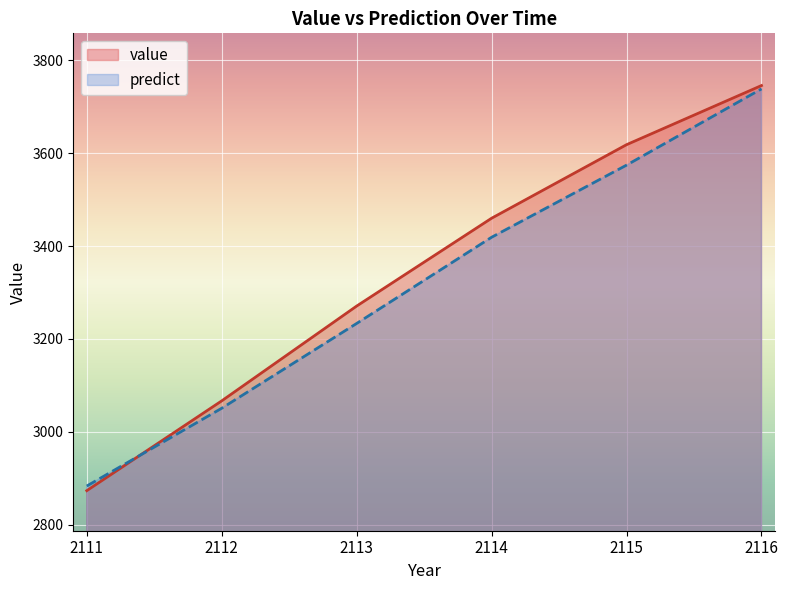

How many distinct data groups are displayed?

2